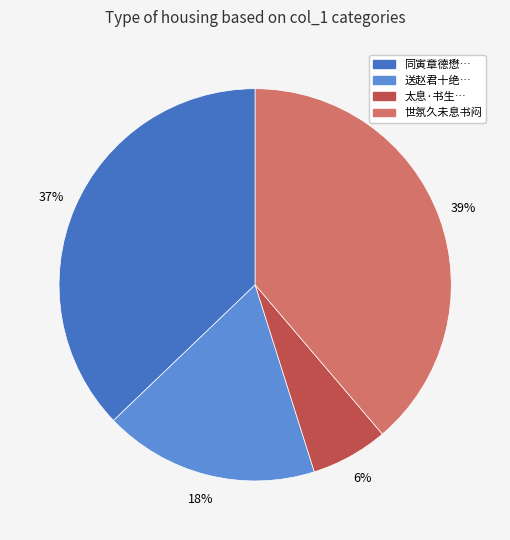

Is there any slice that represents more than half of the pie?

No